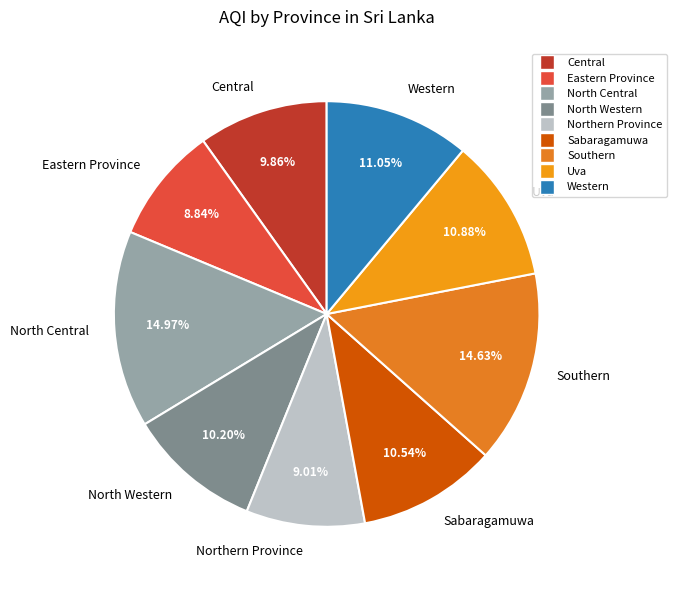

Is there a majority slice in this chart?

No